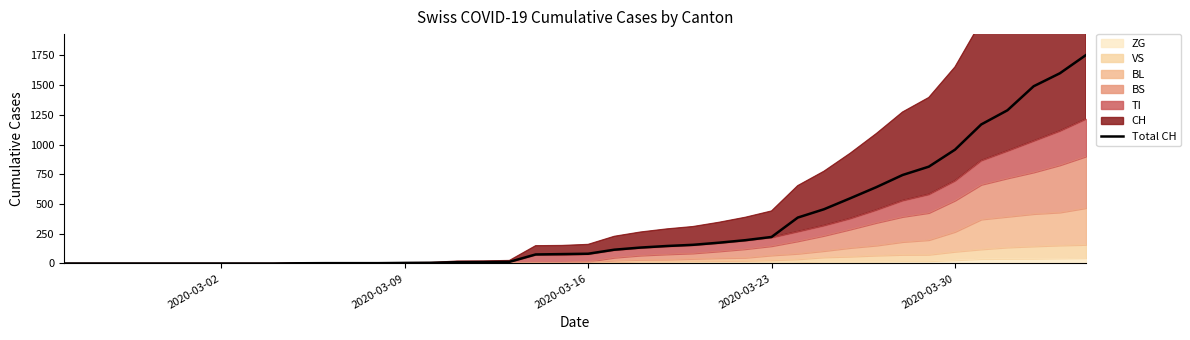

What is the difference between the maximum and minimum values?

1753